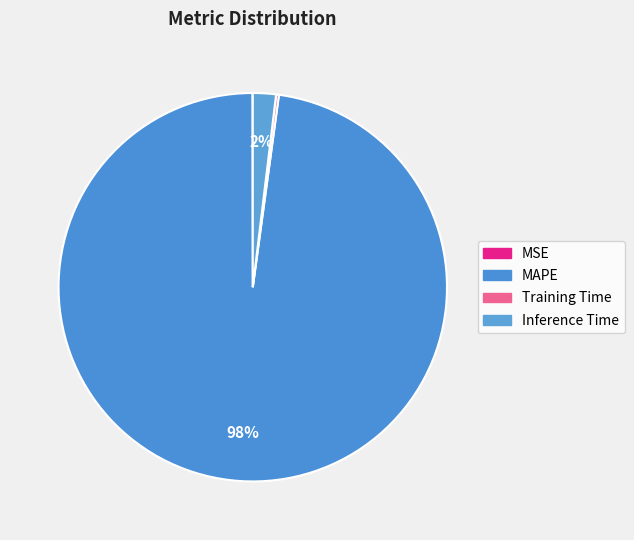

Is the sum of Training Time and MAPE greater than half?

Yes